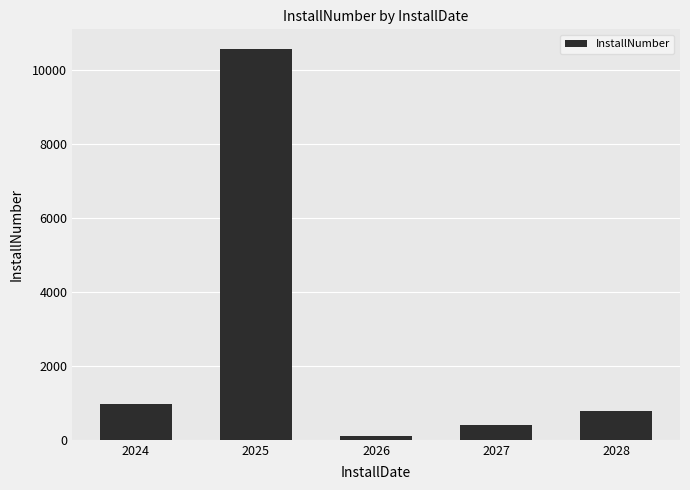

Approximately how many times larger is the value at 2024 compared to 2028?

1.2